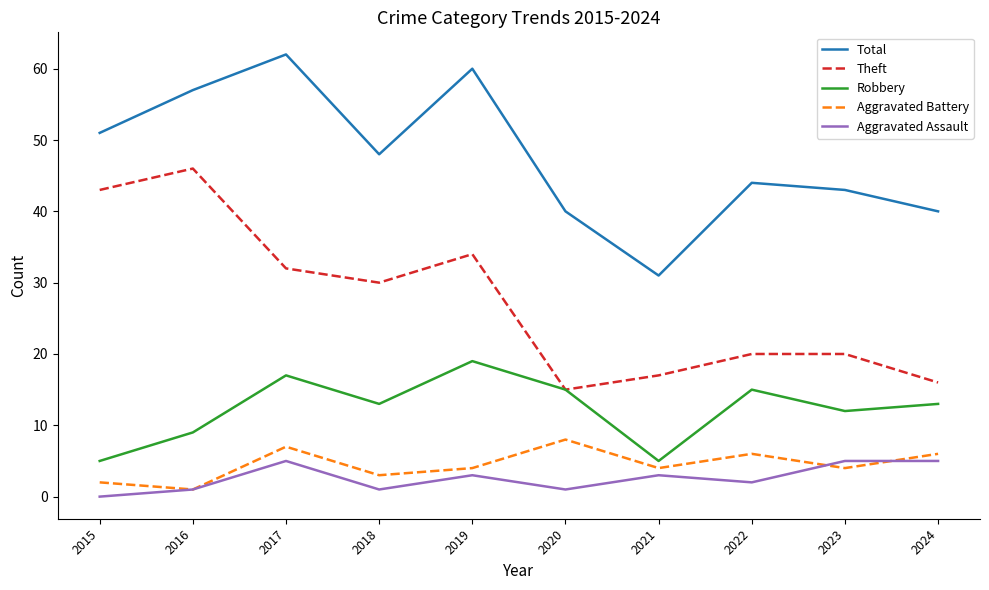

Between 2018 and 2020, which series saw the biggest shift?

Theft